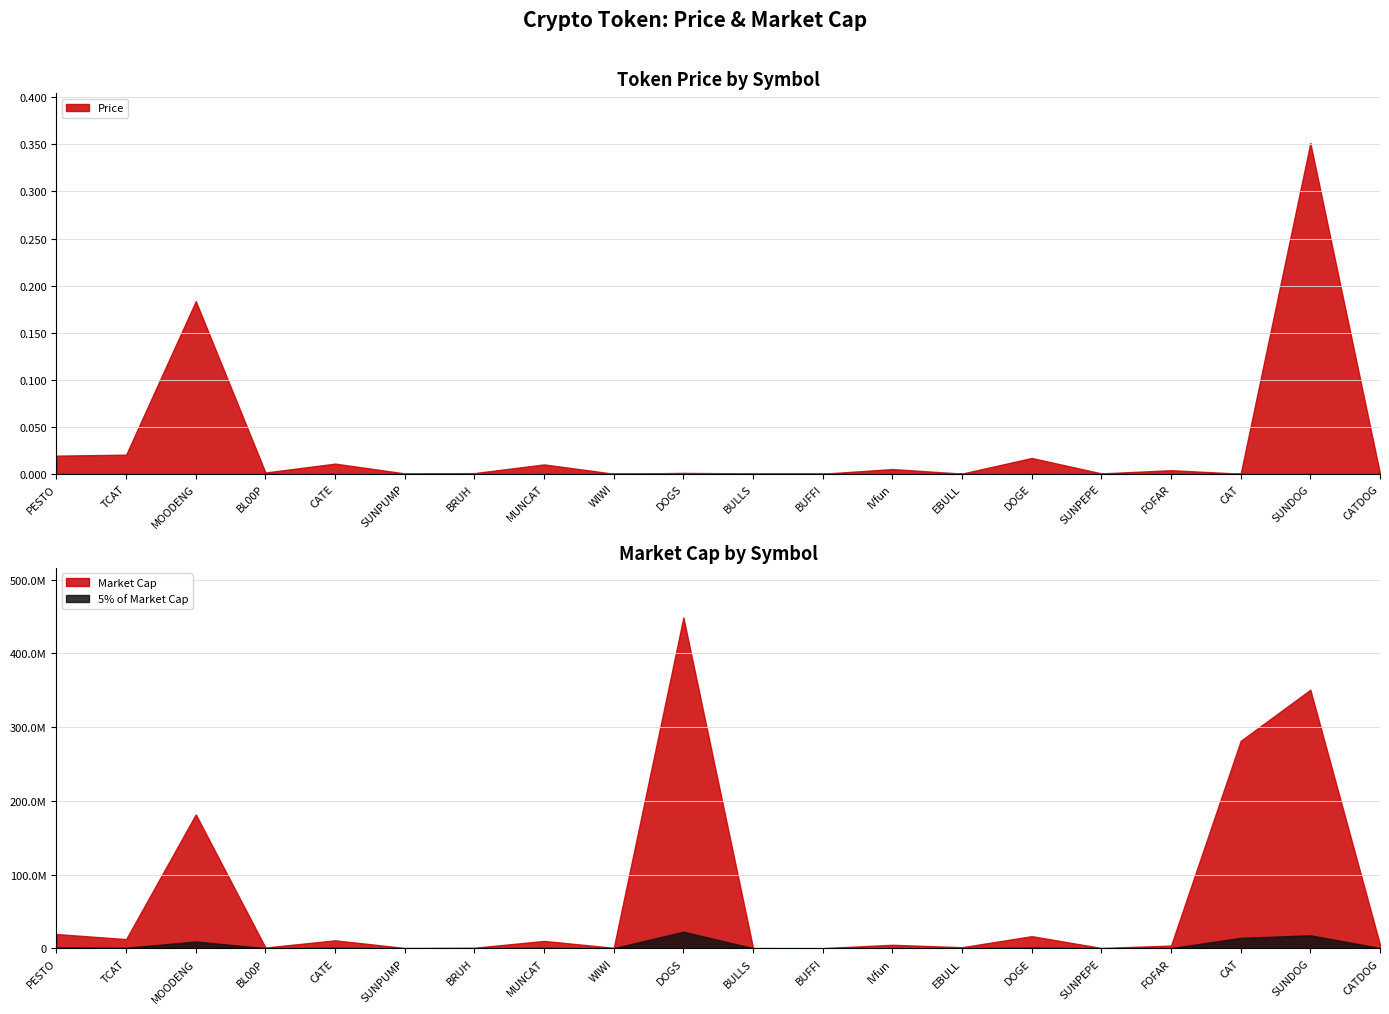

At which category is the sum across all series the highest?

DOGS